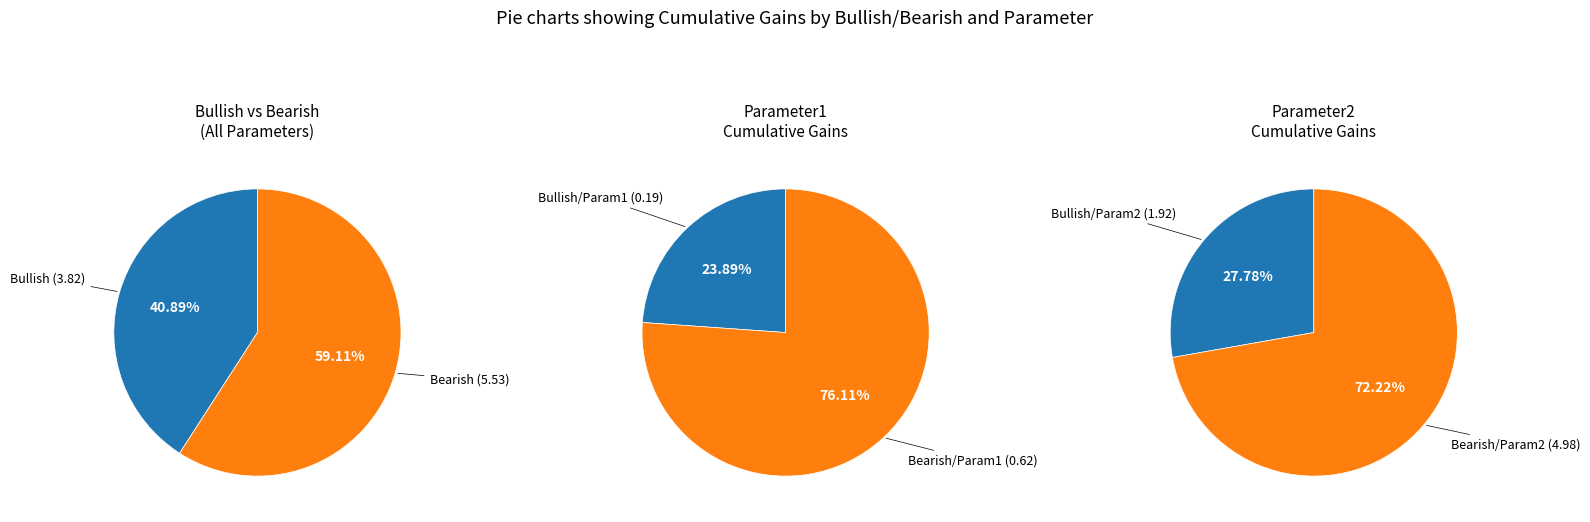

Does 0 account for over 50% of the chart?

No